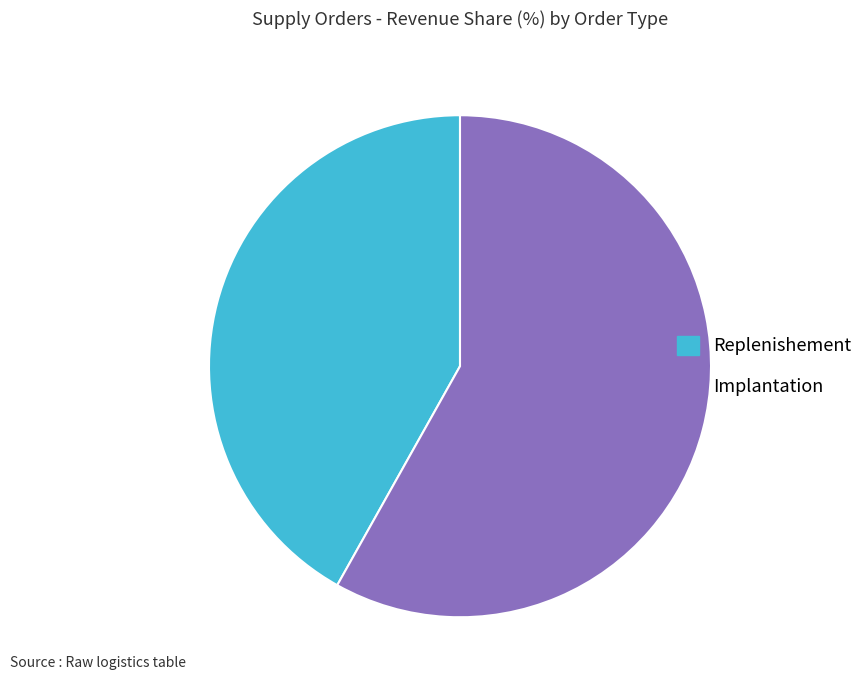

Is there a majority slice in this chart?

Yes